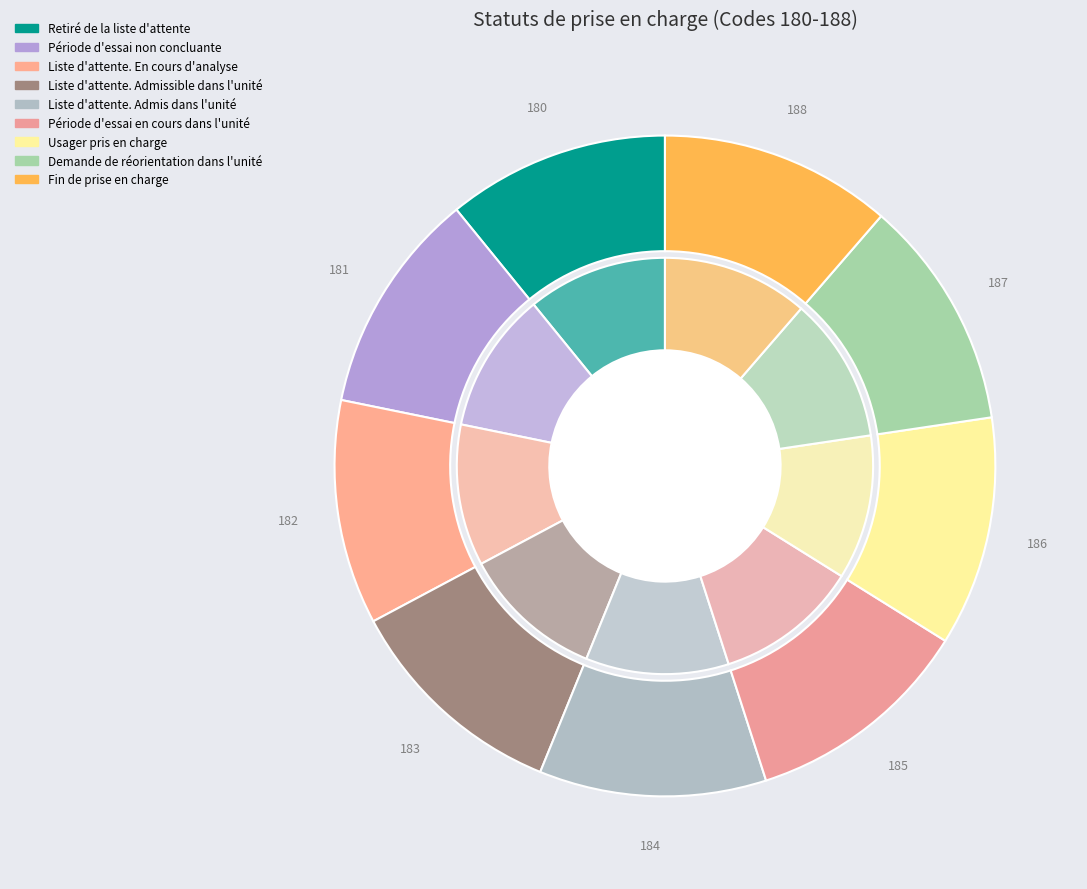

Which slice is the largest?

Fin de prise en charge